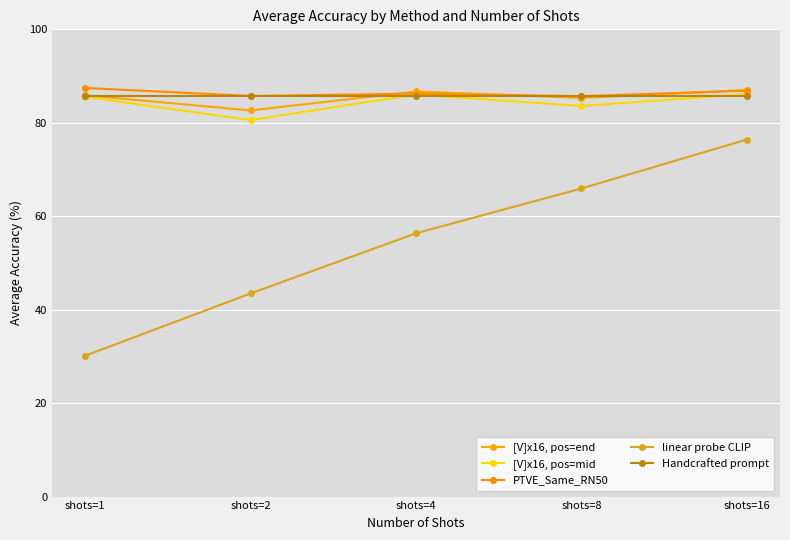

The value of Handcrafted prompt at shots=16 is 56.7. True or false?

False